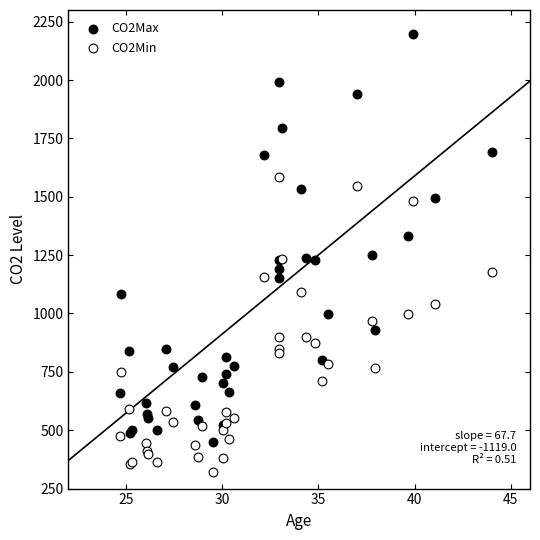

What are all the series names shown in the legend?

CO2Max, CO2Min